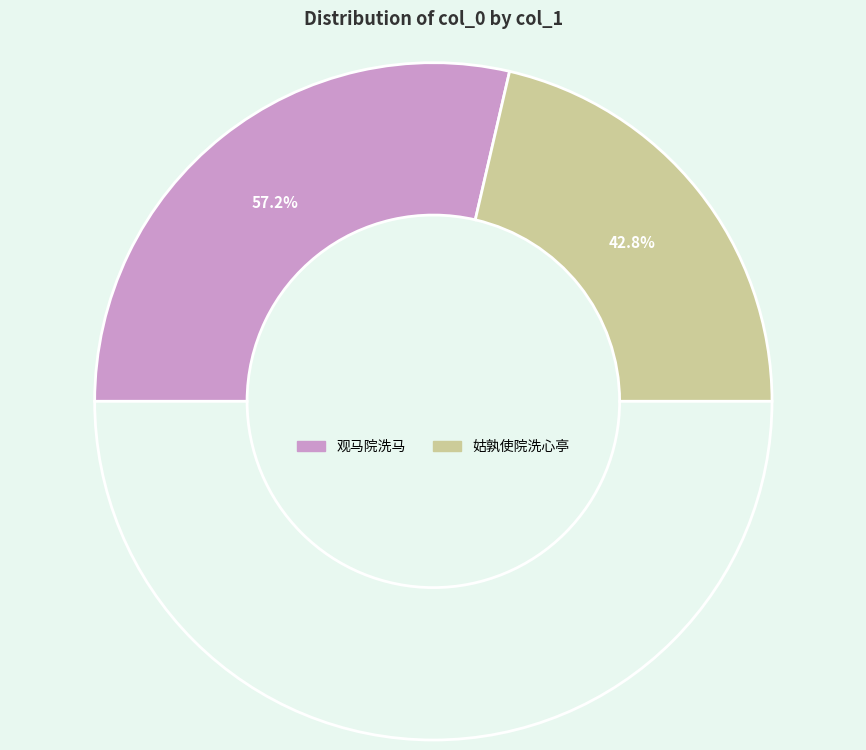

To the nearest percent, what portion does 姑孰使院洗心亭 represent?

43%